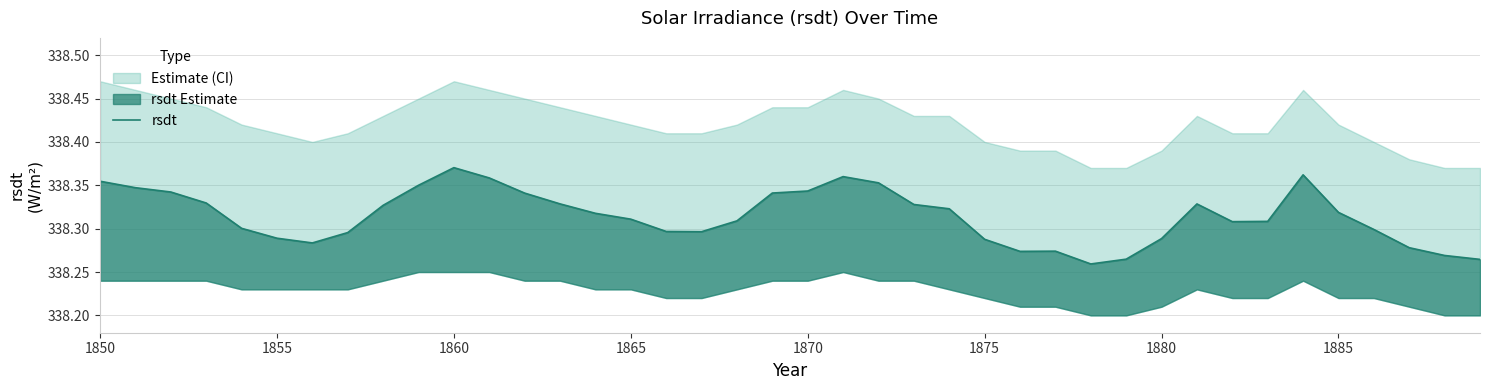

What is the average value?

338.3